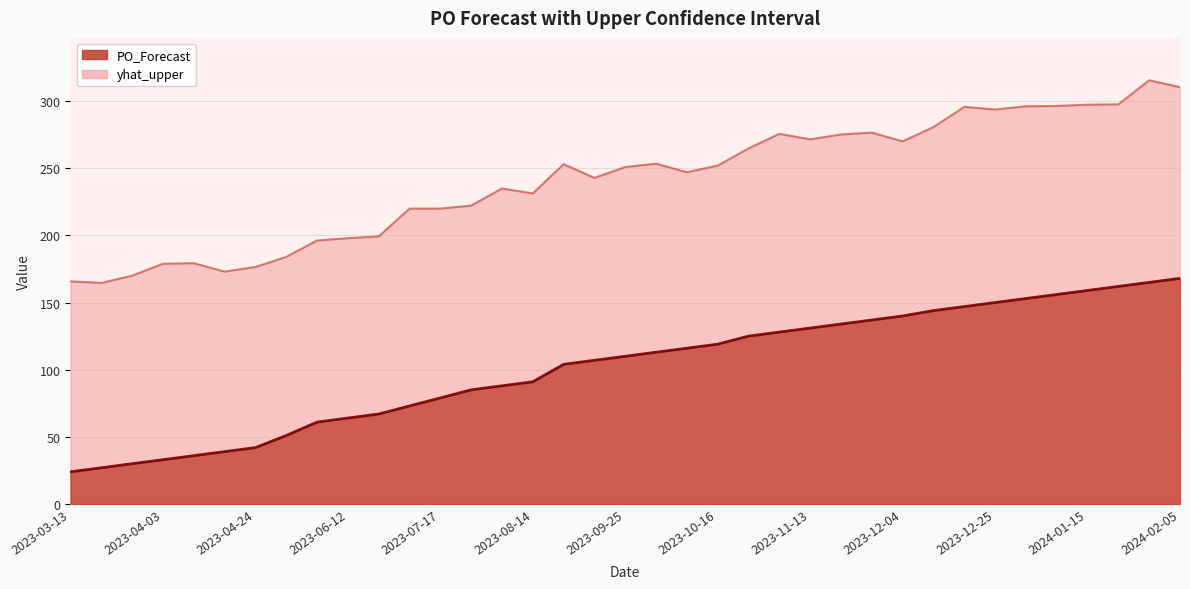

What is the smallest value displayed?

24.0